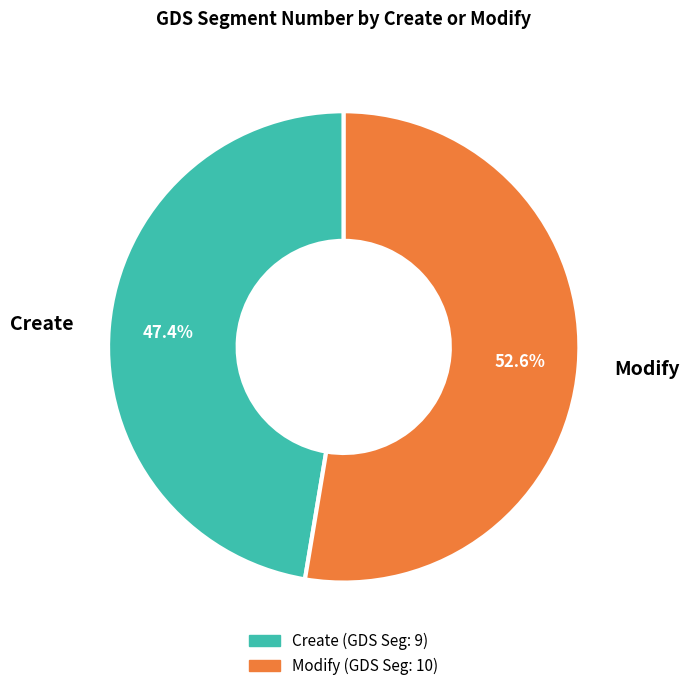

The Create slice represents 47% of the pie. True or false?

True